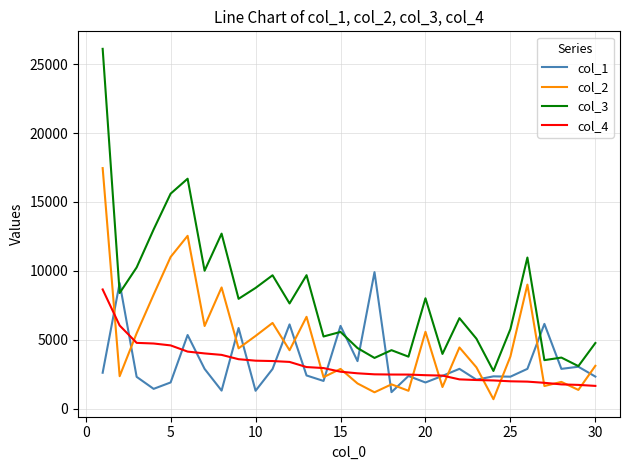

Does the chart have visible grid lines?

Yes